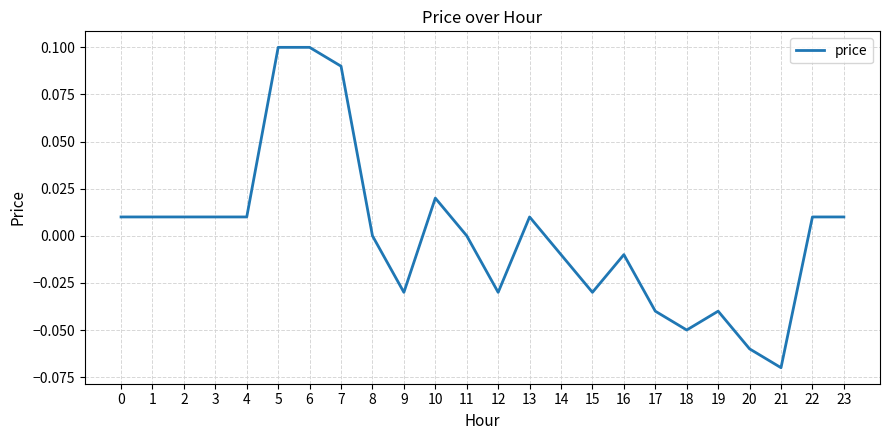

The value at 6 is 0.1. True or false?

True